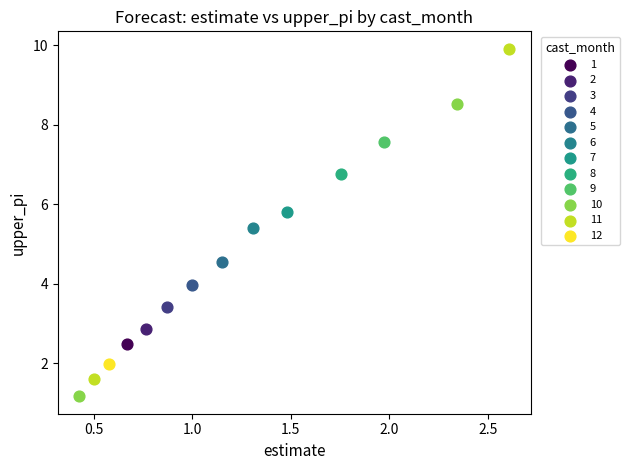

Which series contains the lowest Y value?

10